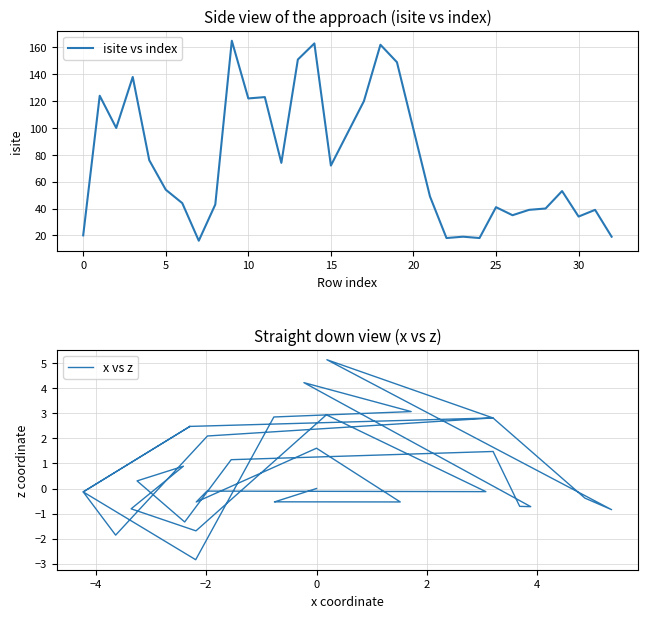

The x vs z series shows -1.0 at 17. True or false?

False